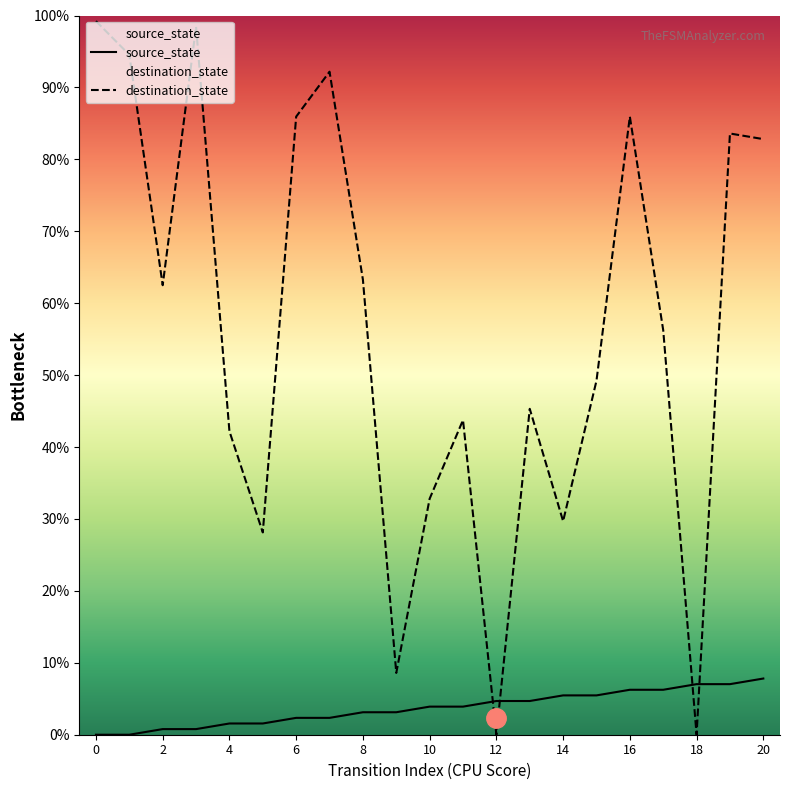

What is the highest value of the source_state series?

7.8